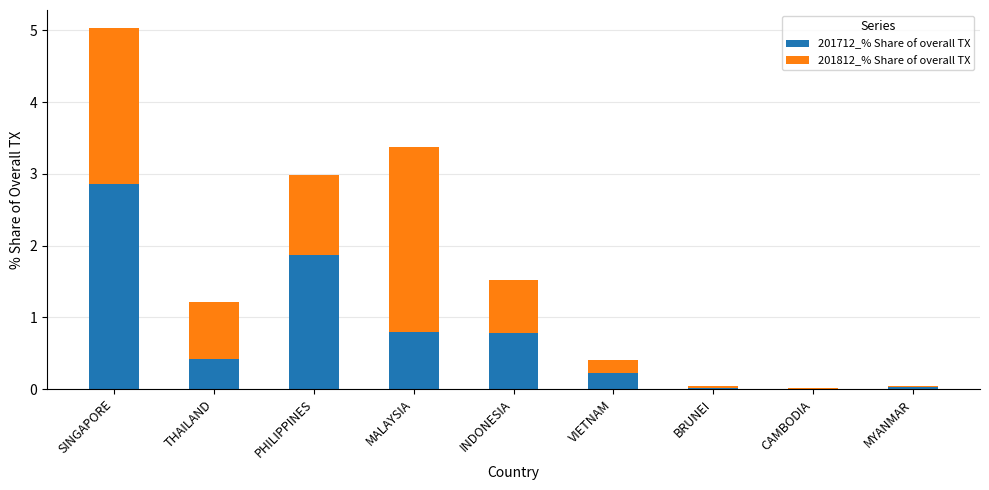

At which category is the sum across all series the highest?

SINGAPORE